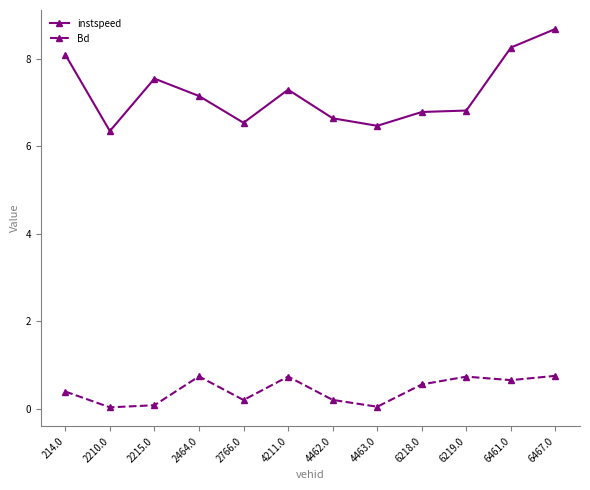

What is the sum of all Bd values?

5.1